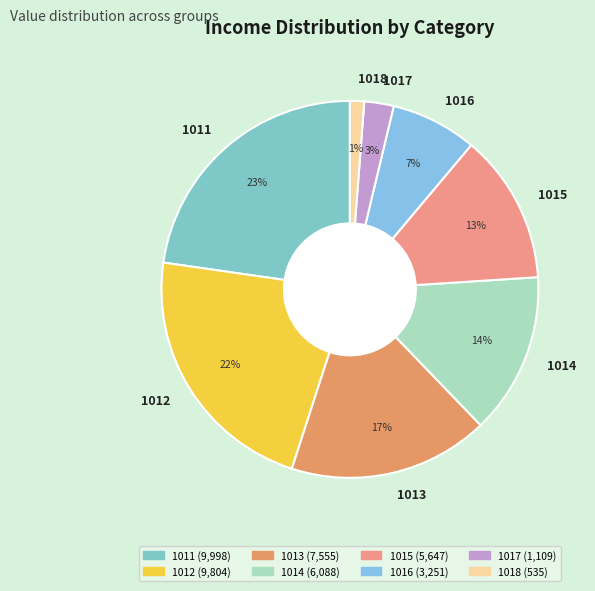

Does any single category account for the majority?

No